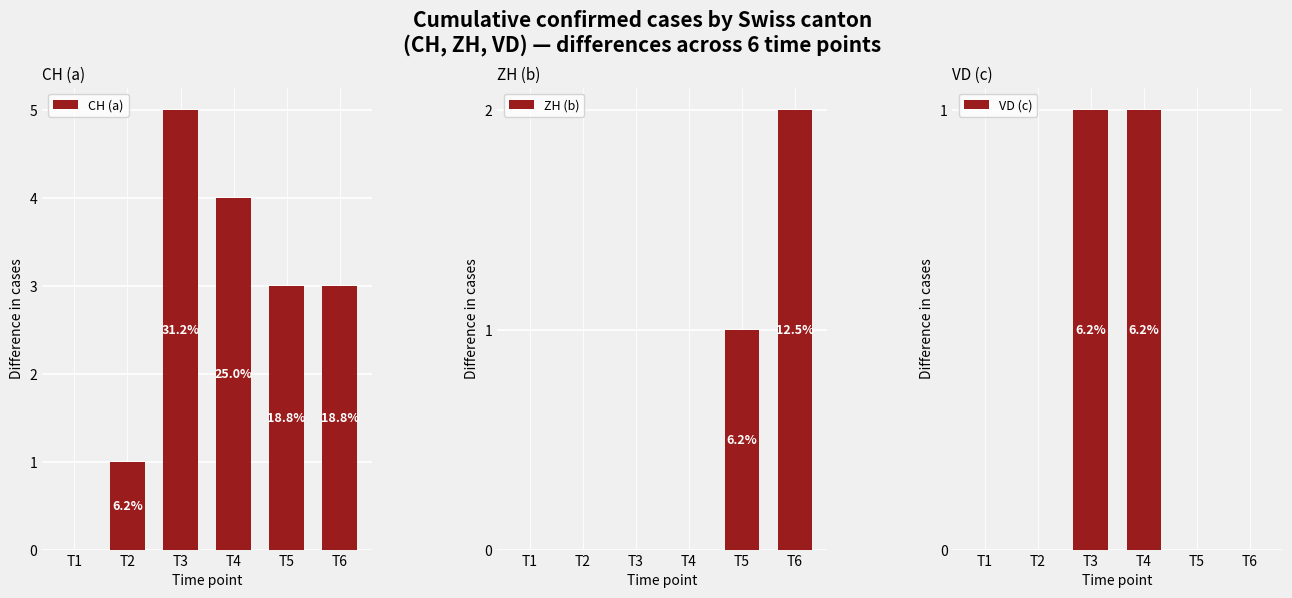

At which category is the sum across all series the highest?

T3